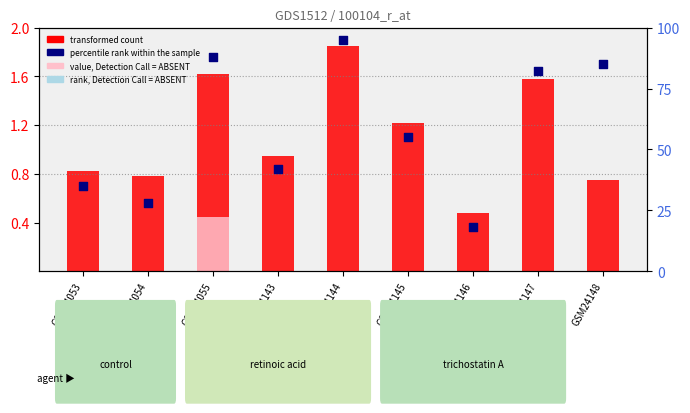

What is the total value across all series at GSM24143?

43.0